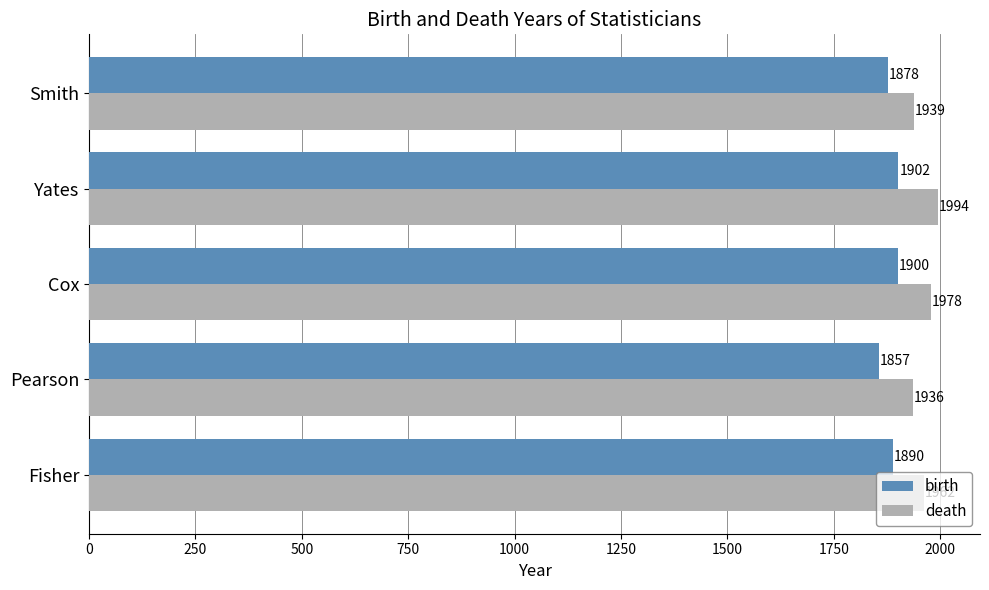

True or false: death has a value of 1342 at Cox.

False